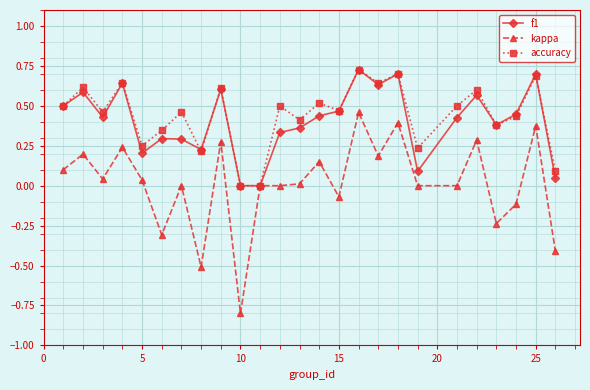

What is the lowest value of the kappa series?

-0.8